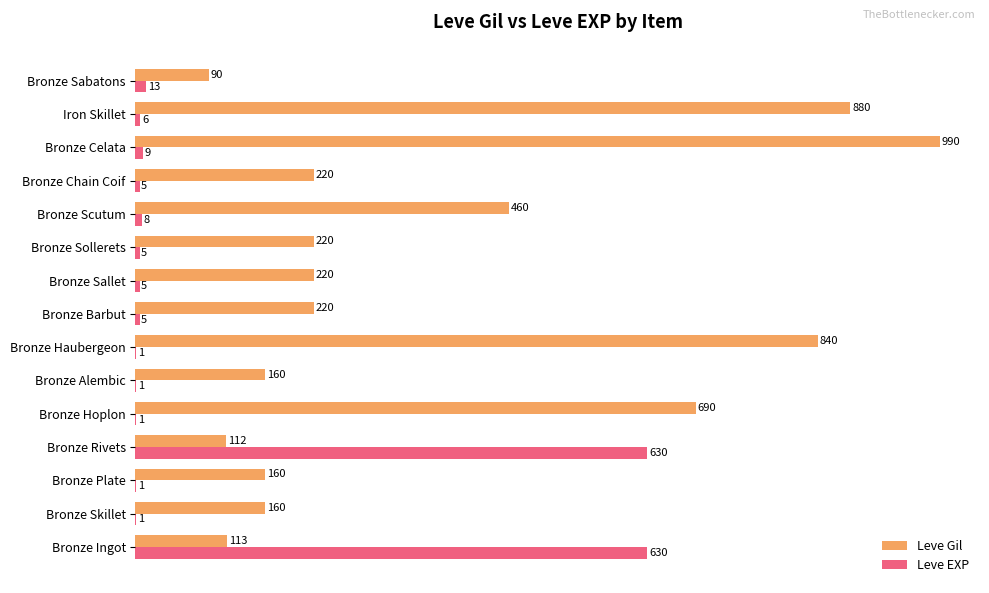

What are all the series names shown in the legend?

Leve Gil, Leve EXP